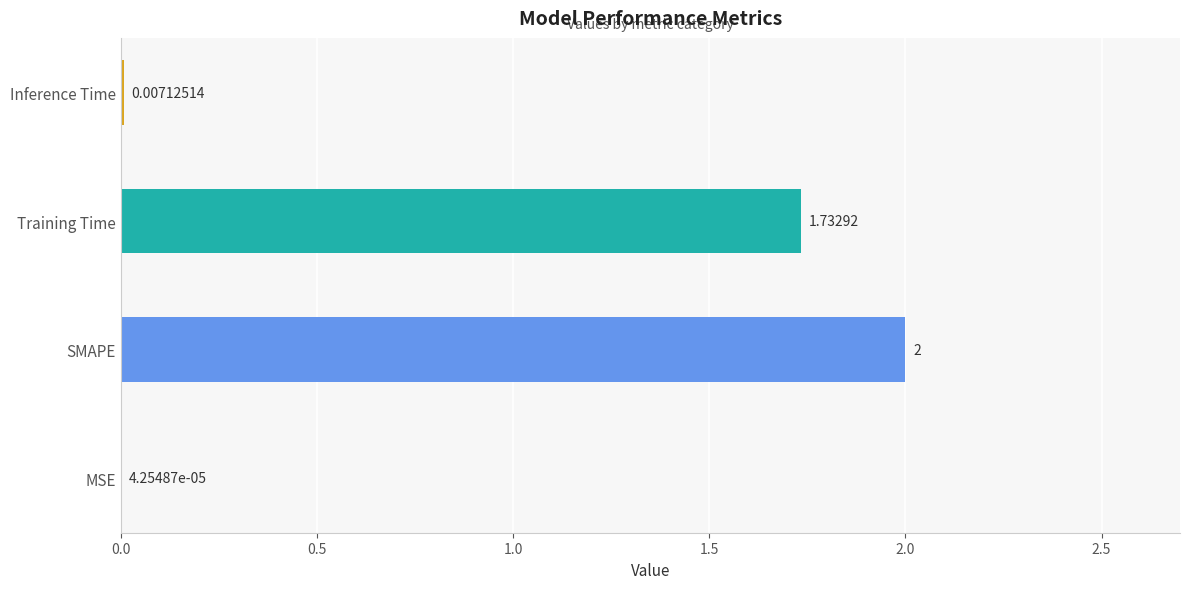

What is the sum of the values at SMAPE and MSE?

2.0